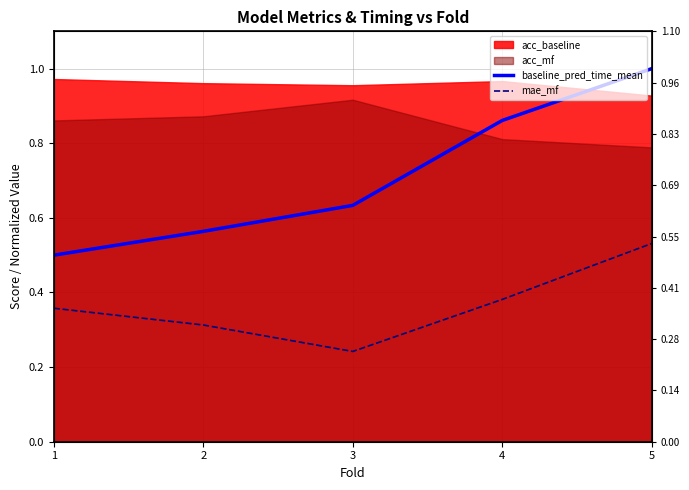

True or false: mae_mf and baseline_pred_time_mean intersect in this chart.

False